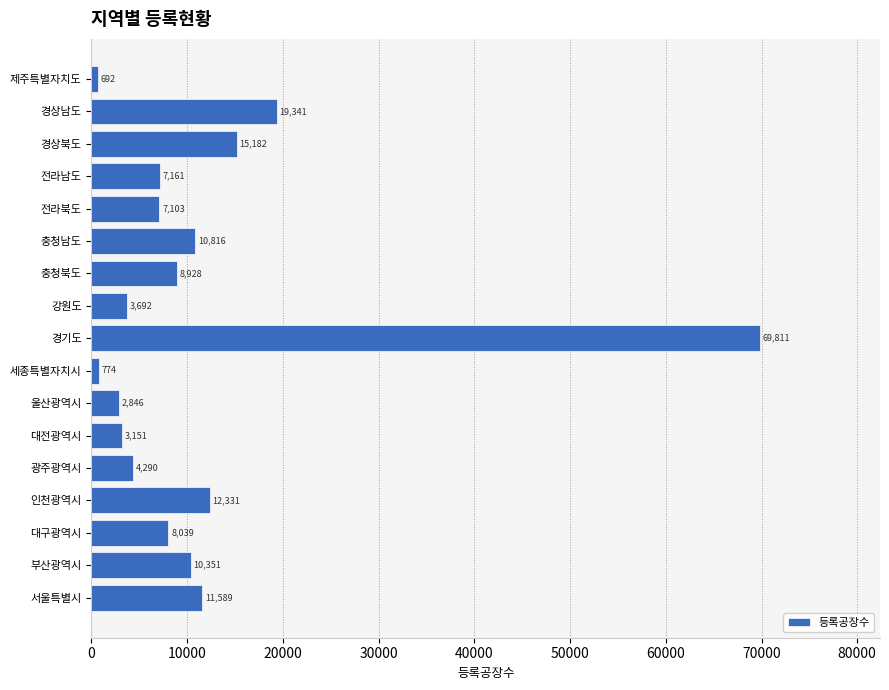

What is the smallest value displayed?

692